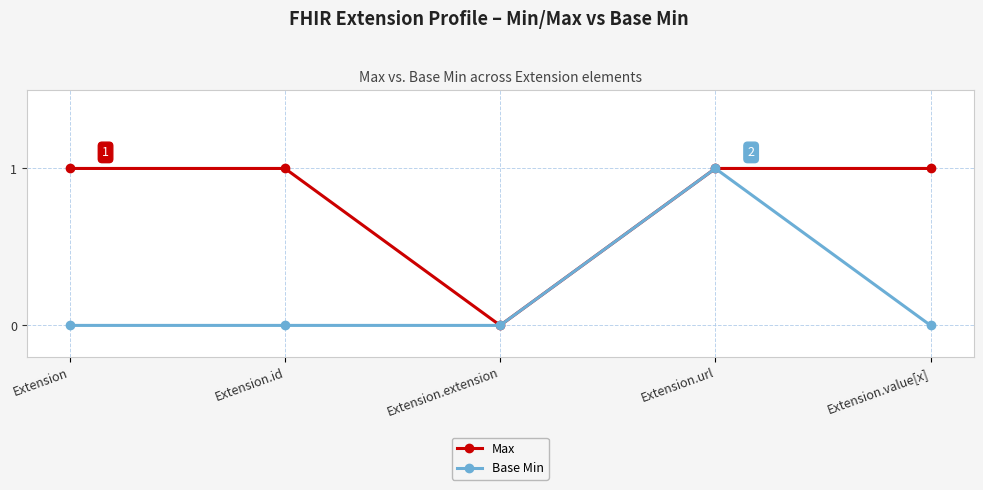

What is the label of the 1st point from the right?

Extension.value[x]